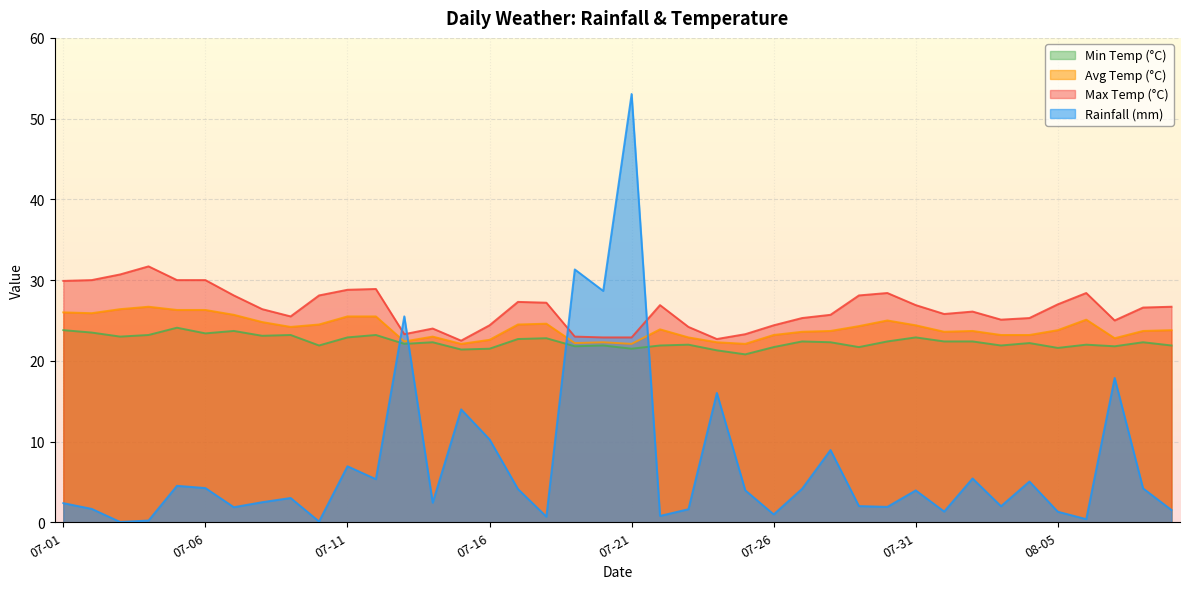

What value does the rainfall_mm series have at 2024-07-19?

31.3